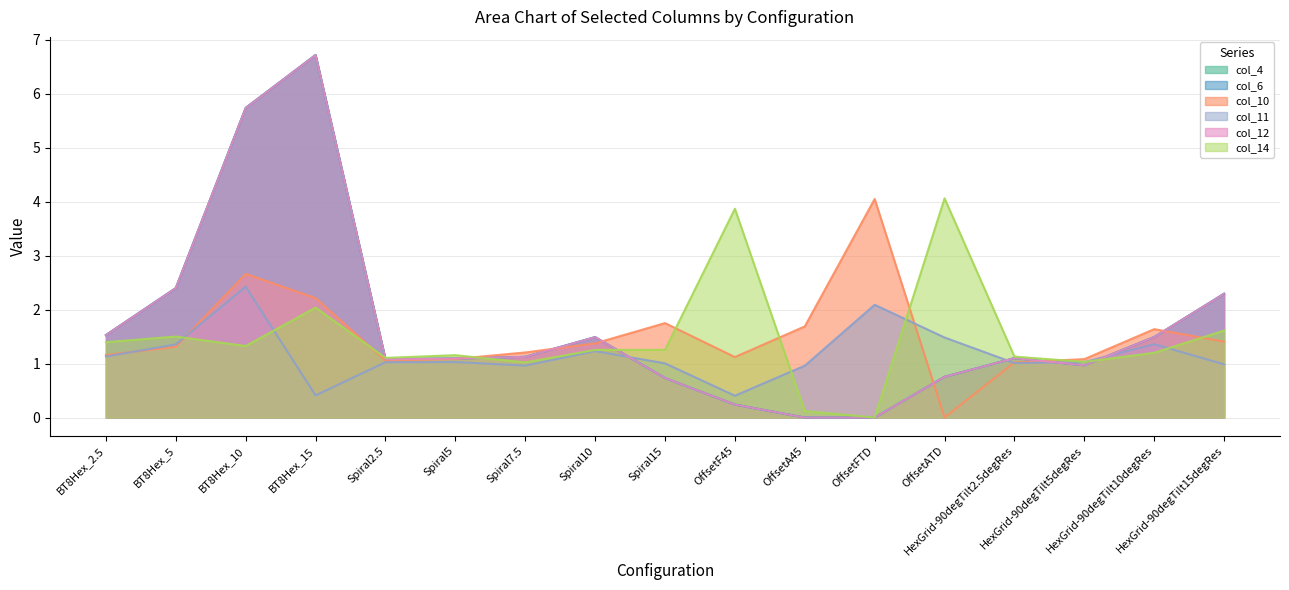

At how many categories does at least one series exceed 1?

17